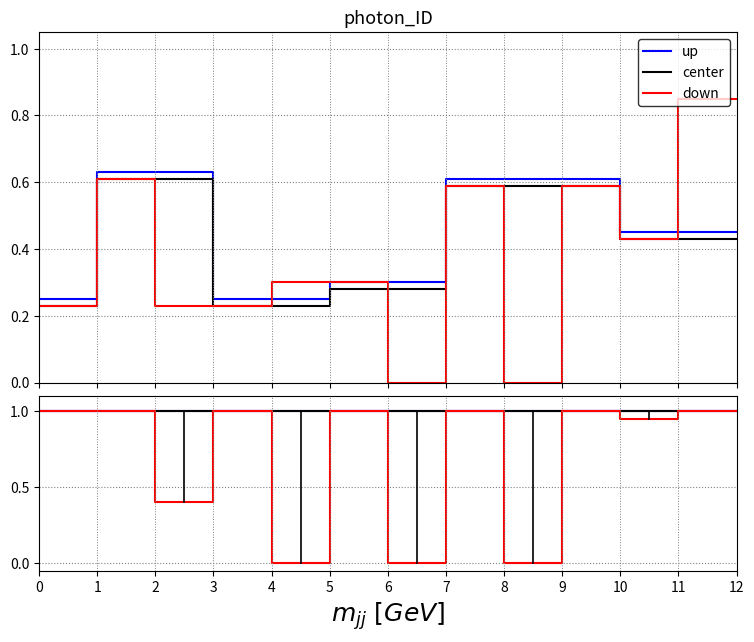

True or false: up and center intersect in this chart.

False